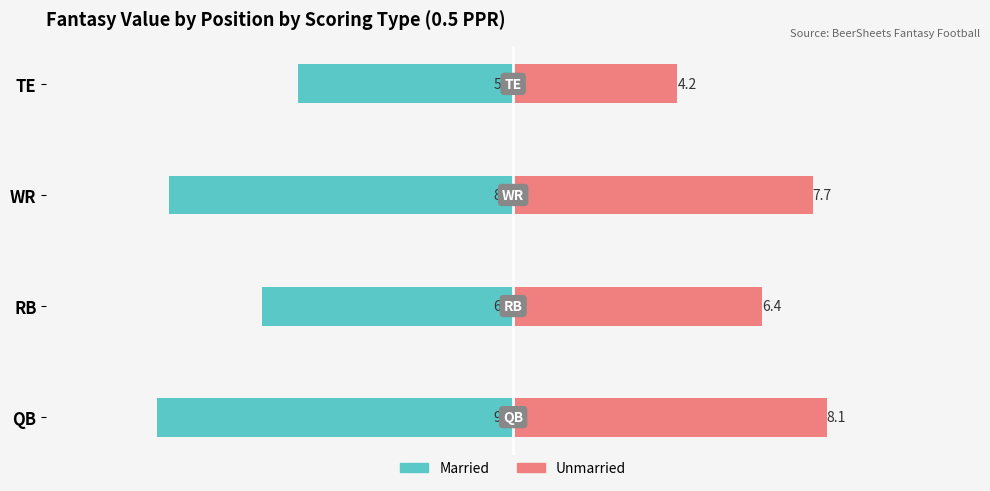

Is the value of Unmarried at −5 greater than the value of Married at −10?

Yes